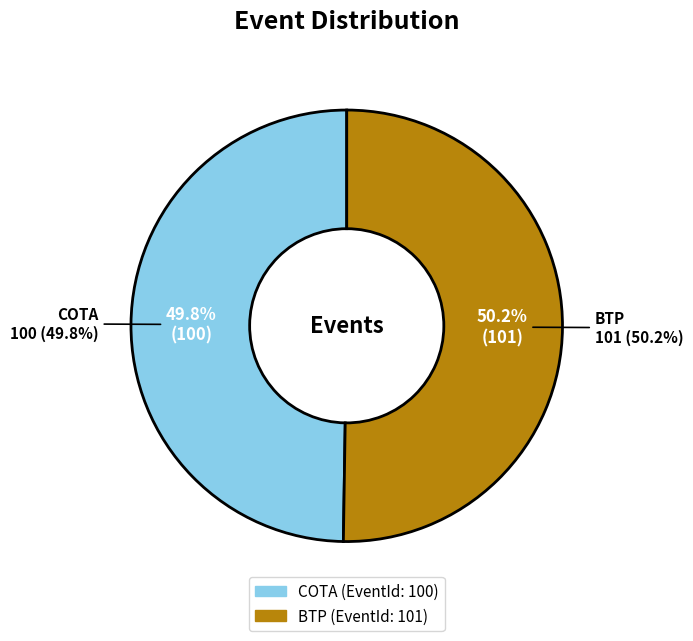

Which has a higher value, BTP or COTA?

BTP